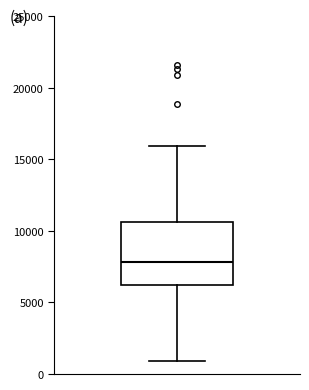

Transcribe this box plot: give where the median line is, the range the box spans, and where the two whiskers end, as read against the y-axis. The values are not printed on the chart, so give them approximately, as read against the axis.

median 8000, box 6000 to 10500, whiskers 1000 to 16000